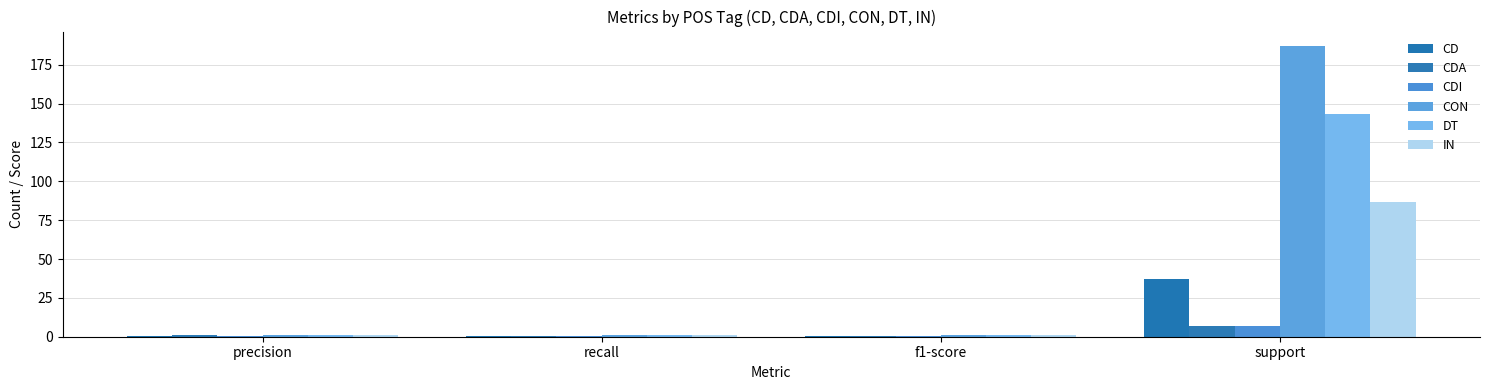

At how many categories does at least one series exceed 19?

1